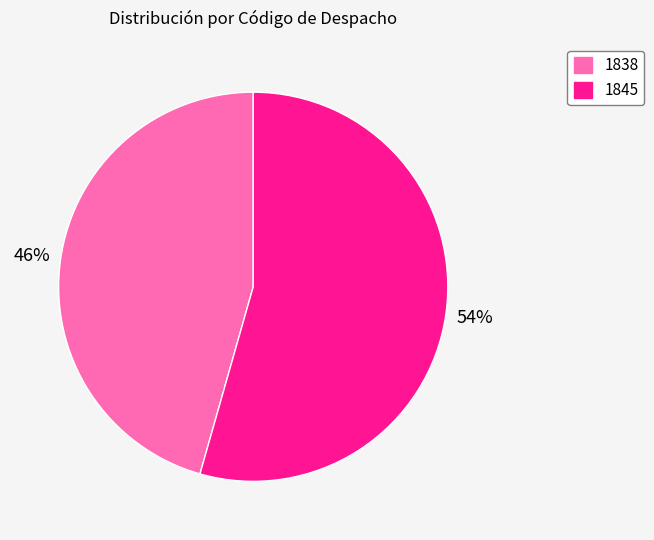

To the nearest percent, what is the average slice percentage?

50%